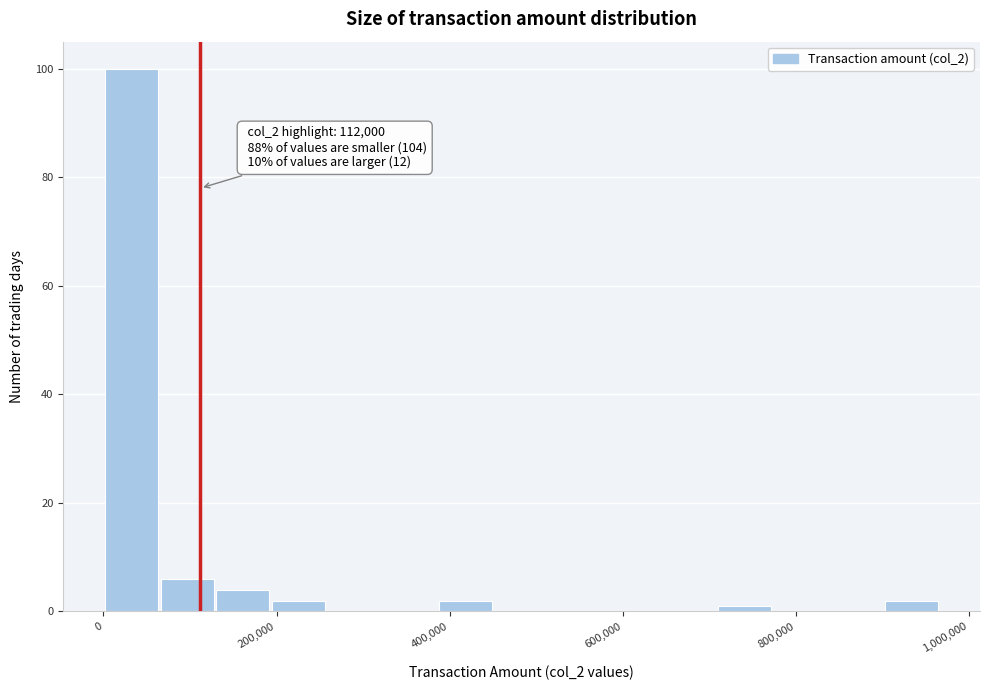

Around what value on the x-axis is the tallest bar? Give the approximate position of its centre, as read against the axis.

40000